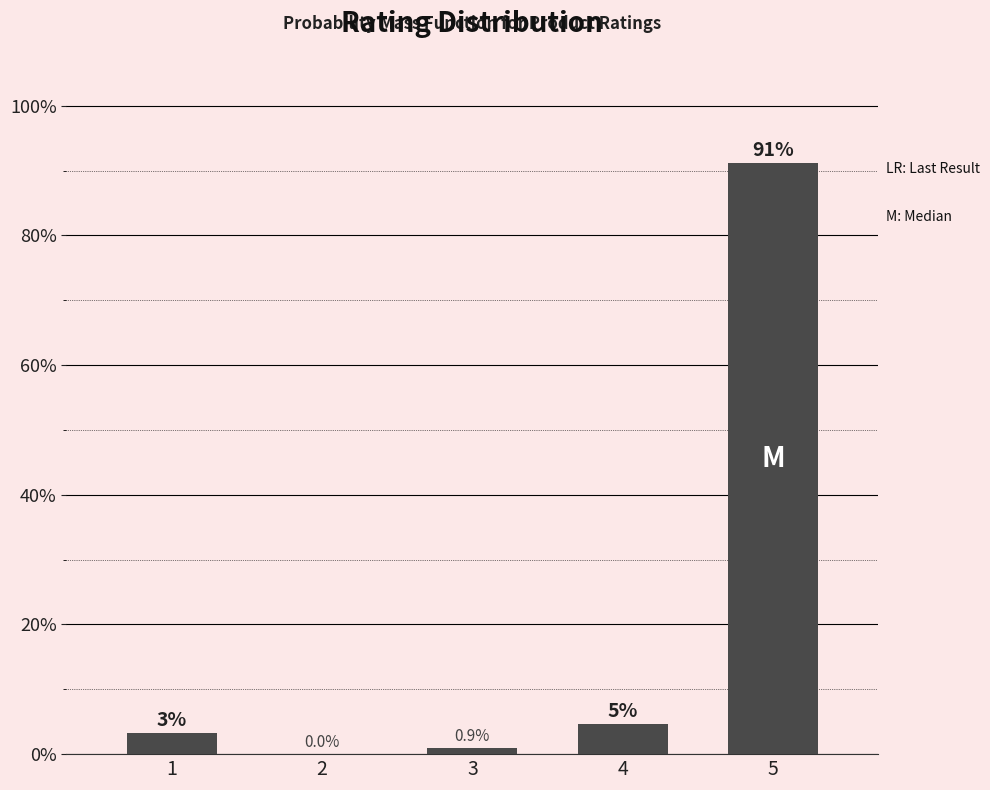

Which has a higher value, 1 or 5?

5